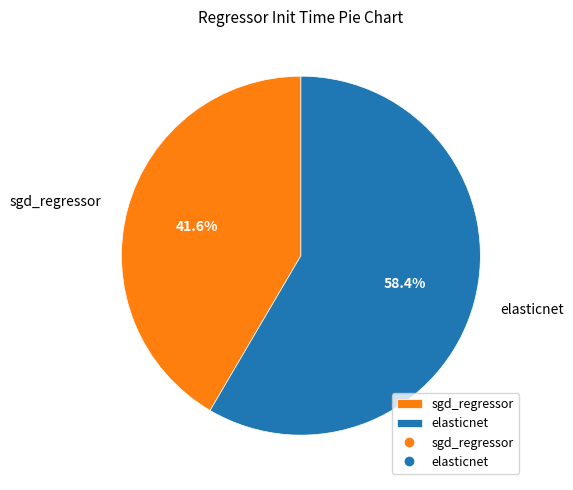

How many slices are in this pie chart?

2